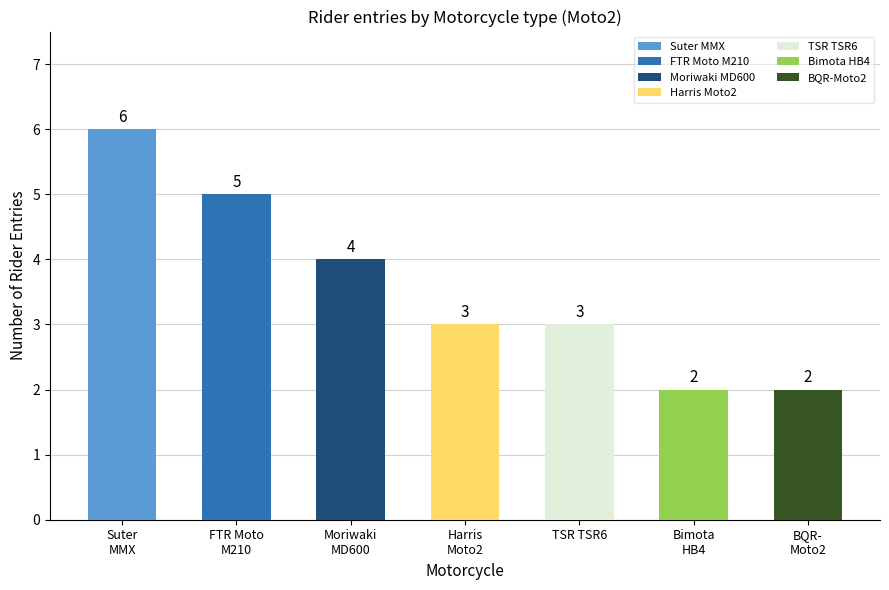

Are the bars horizontal?

No